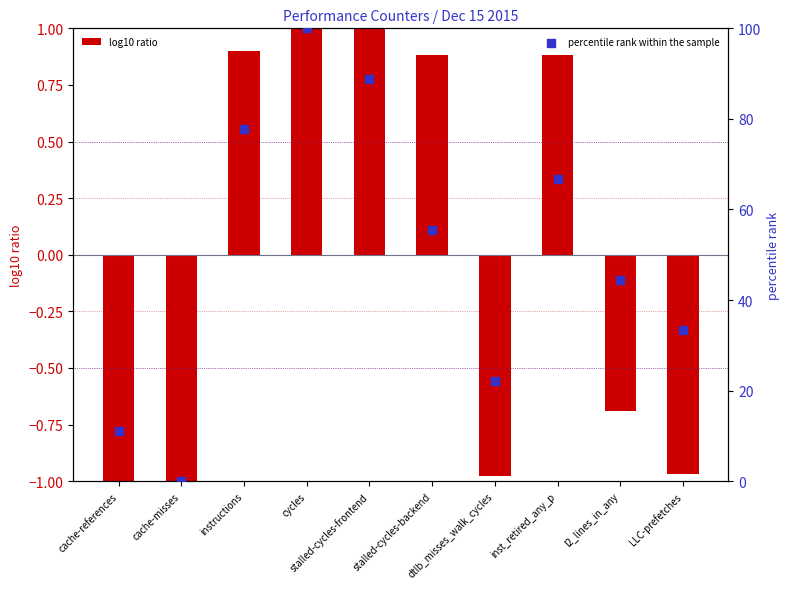

What is the total value across all series at cache-misses?

-1.2